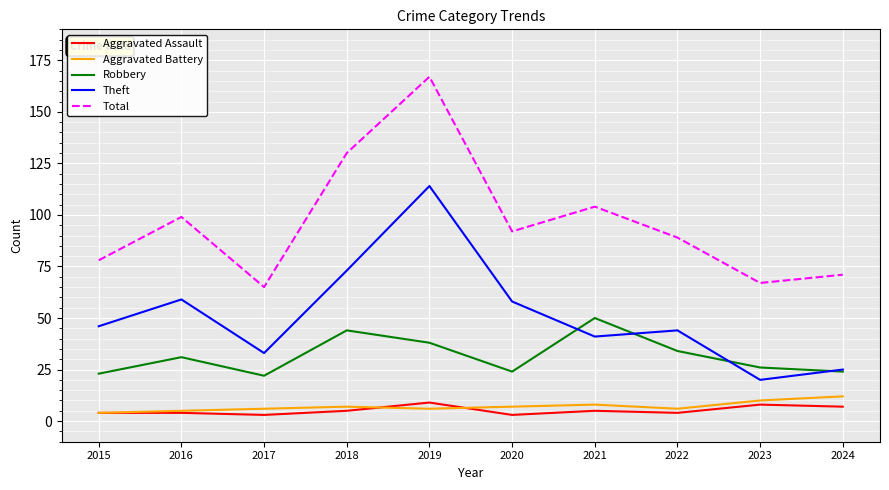

What is the maximum value for Robbery?

50